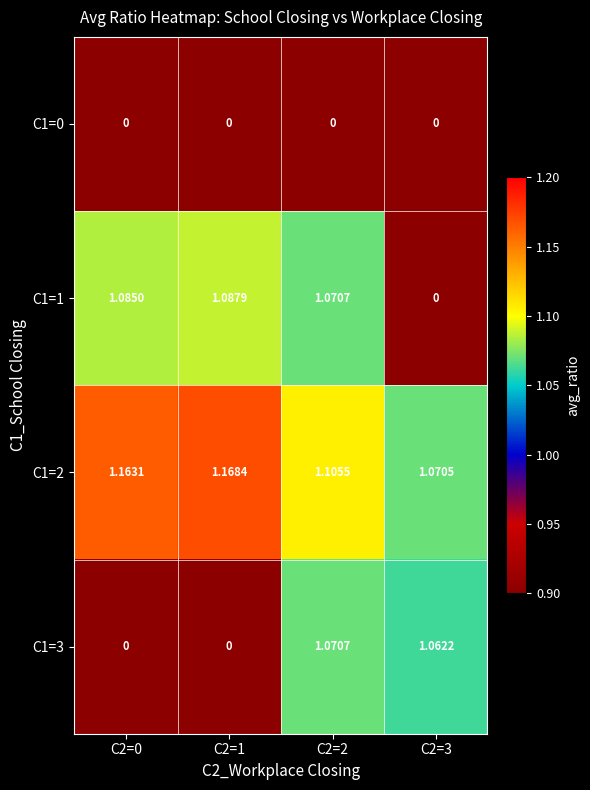

Is the value of C1=0 at C2=1 greater than the value of C1=1 at C2=2?

No